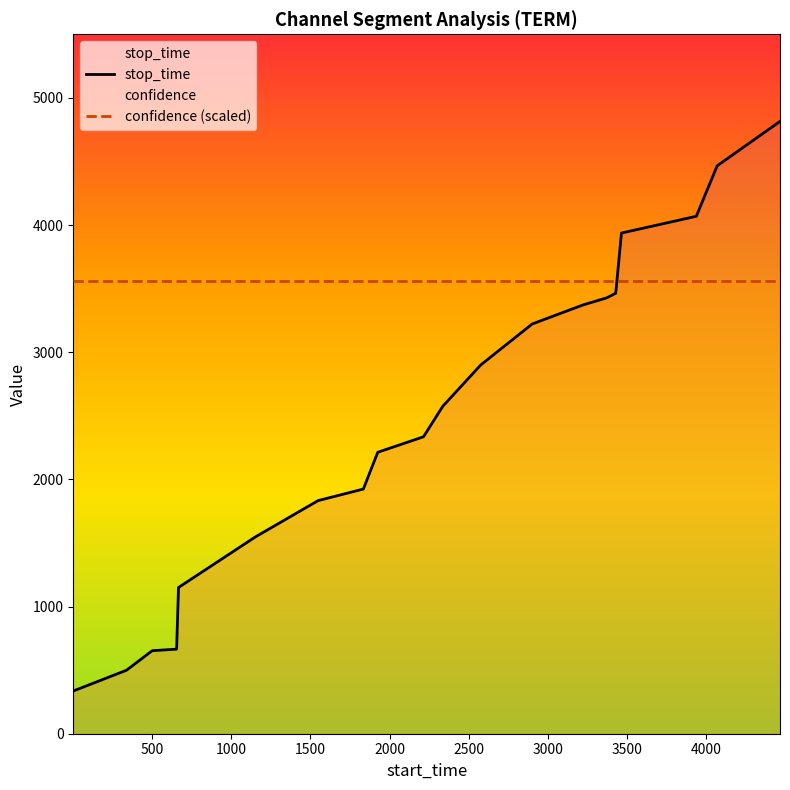

List the series in order of their overall mean, highest first.

confidence (scaled), stop_time